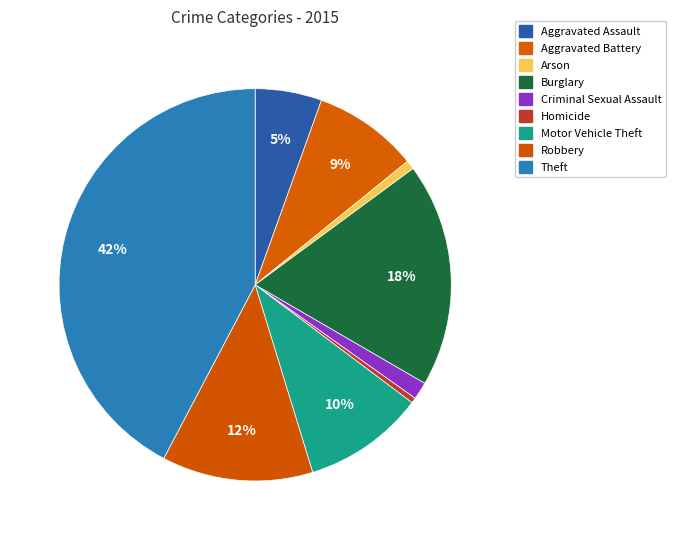

Count the number of slices in the pie.

9